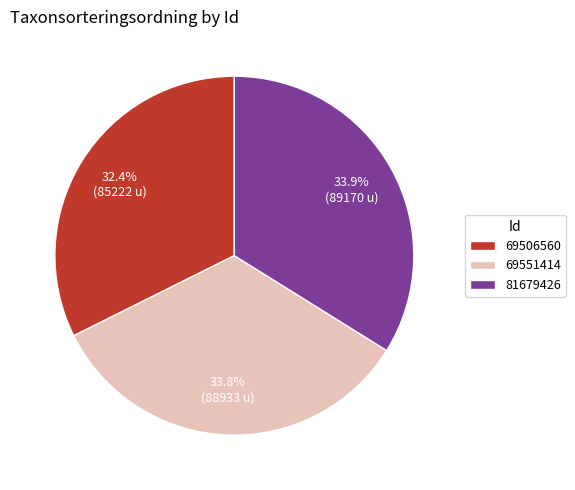

To the nearest percent, what portion does 81679426 represent?

34%